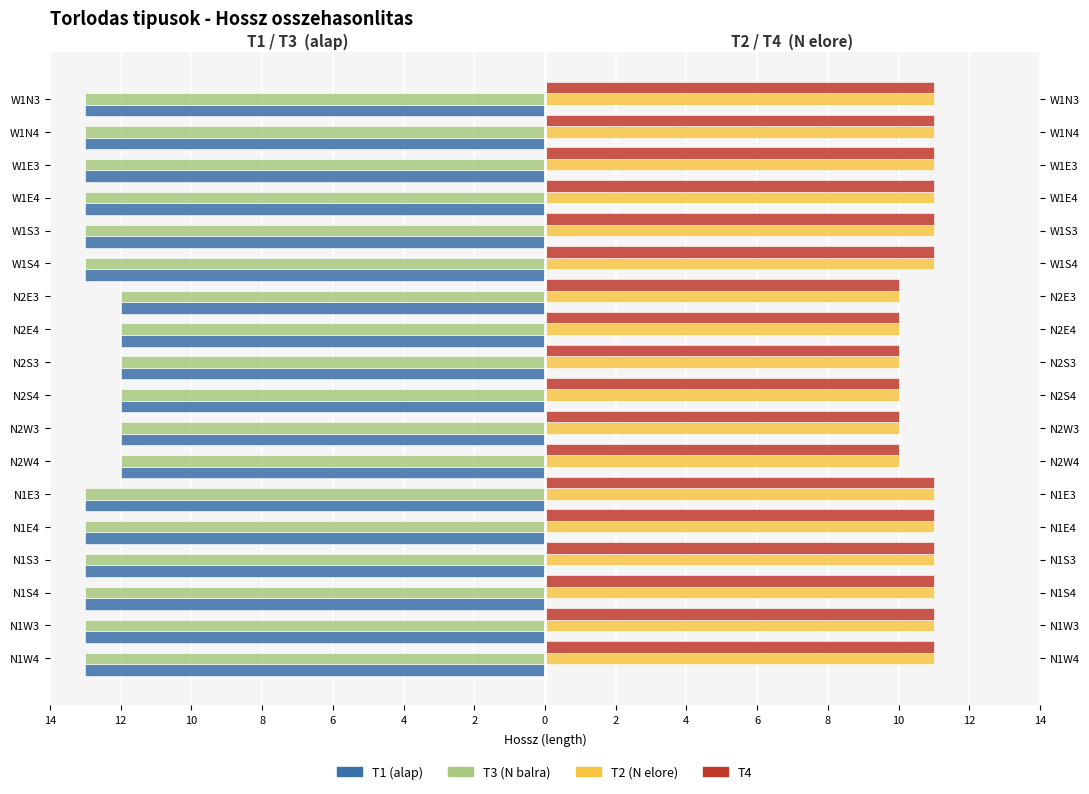

How many bars are there in each group?

4